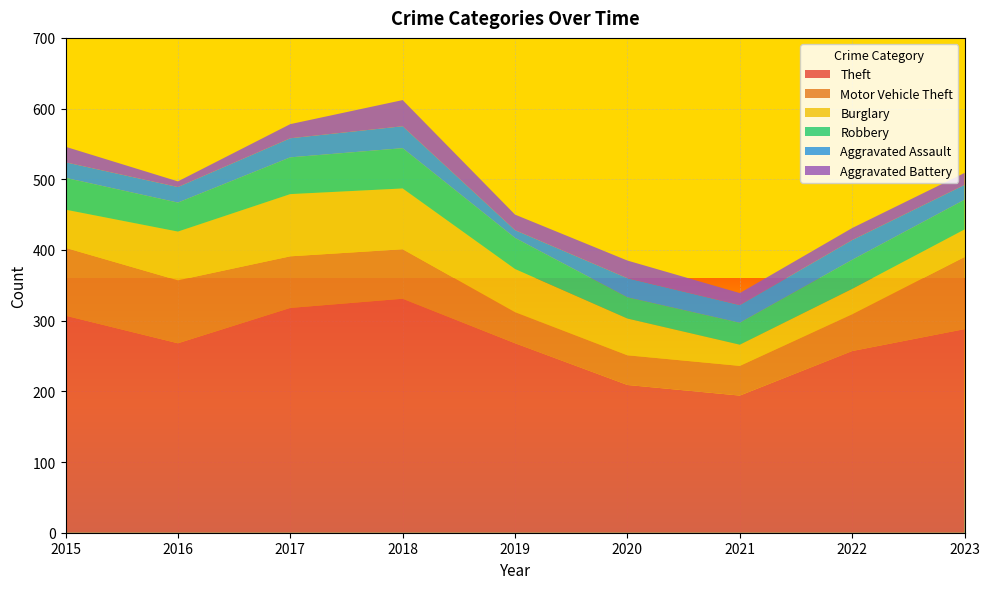

Reading left to right, what are all the values shown in this chart?

Theft: 307	268	318	331	268	209	194	257	288
Motor Vehicle Theft: 96	89	73	70	44	42	42	52	102
Burglary: 54	69	88	86	61	52	30	36	39
Robbery: 45	41	52	57	44	30	31	41	42
Aggravated Assault: 22	22	27	31	11	27	25	28	21
Aggravated Battery: 22	8	20	37	22	25	17	17	17